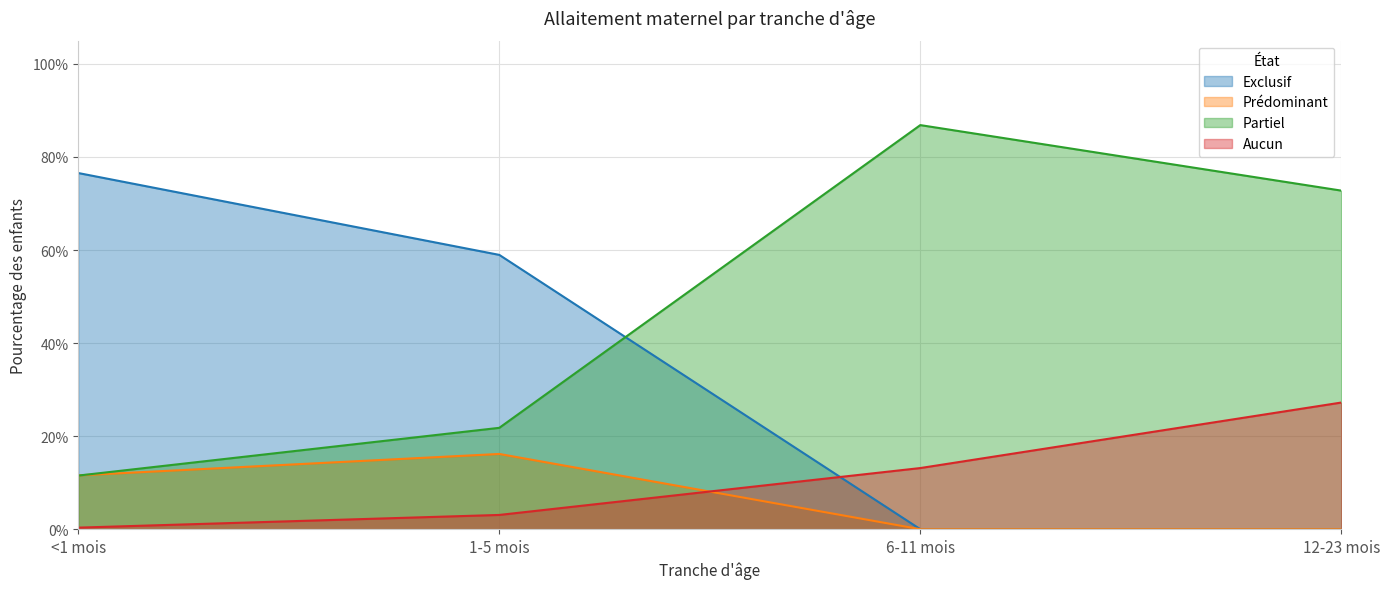

Reading right to left, transcribe all the data shown in this chart.

Exclusif: 0.0	0.0	0.6	0.8
Prédominant: 0.0	0.0	0.2	0.1
Partiel: 0.7	0.9	0.2	0.1
Aucun: 0.3	0.1	0.0	0.0